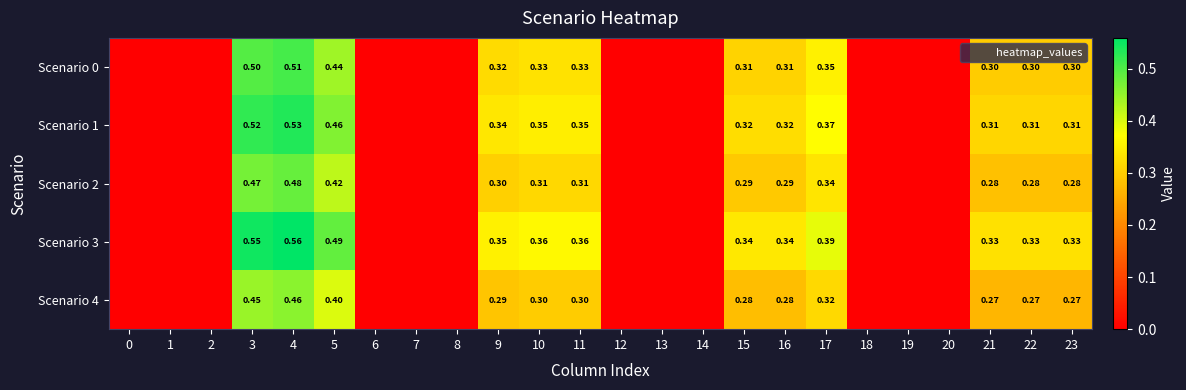

Rank the series at 1 from lowest to highest value.

Scenario 0, Scenario 1, Scenario 2, Scenario 3, Scenario 4